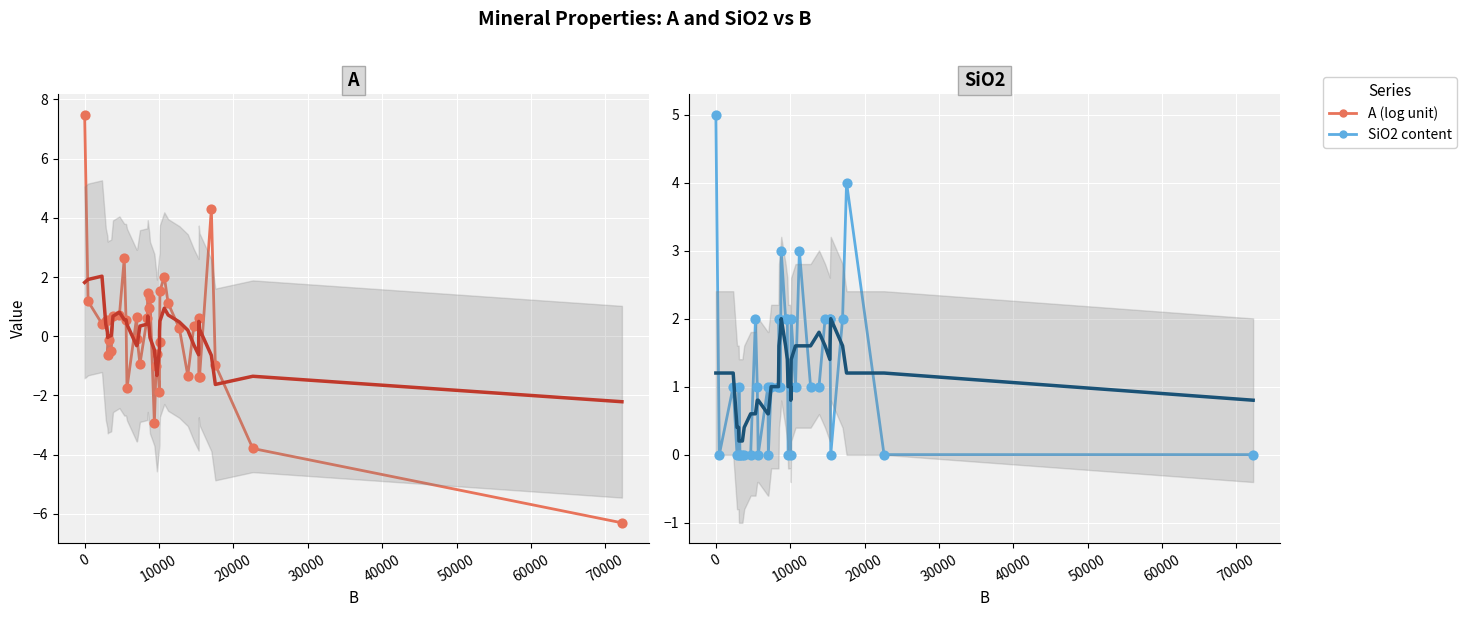

Which series has the widest spread of Y values?

A (log unit)